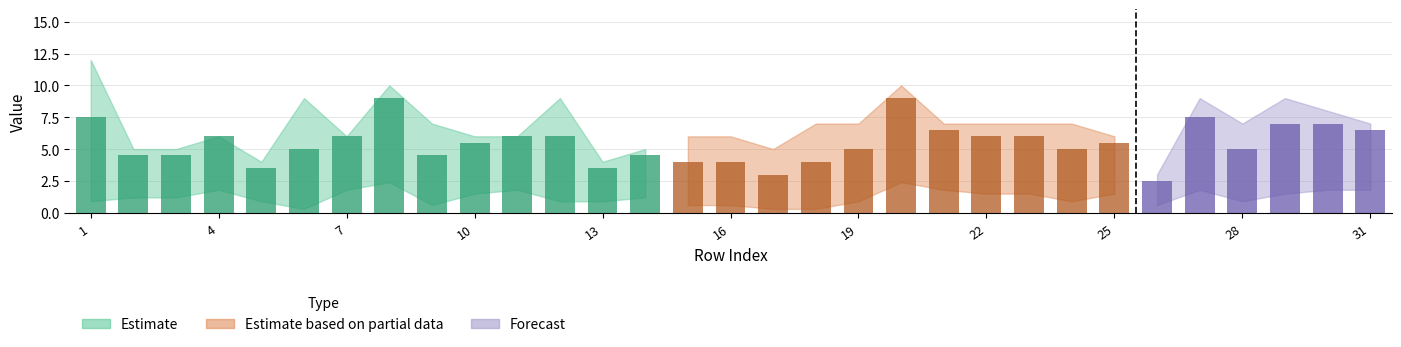

What is the value of the Number 5 bar at the 11th from the left?

5